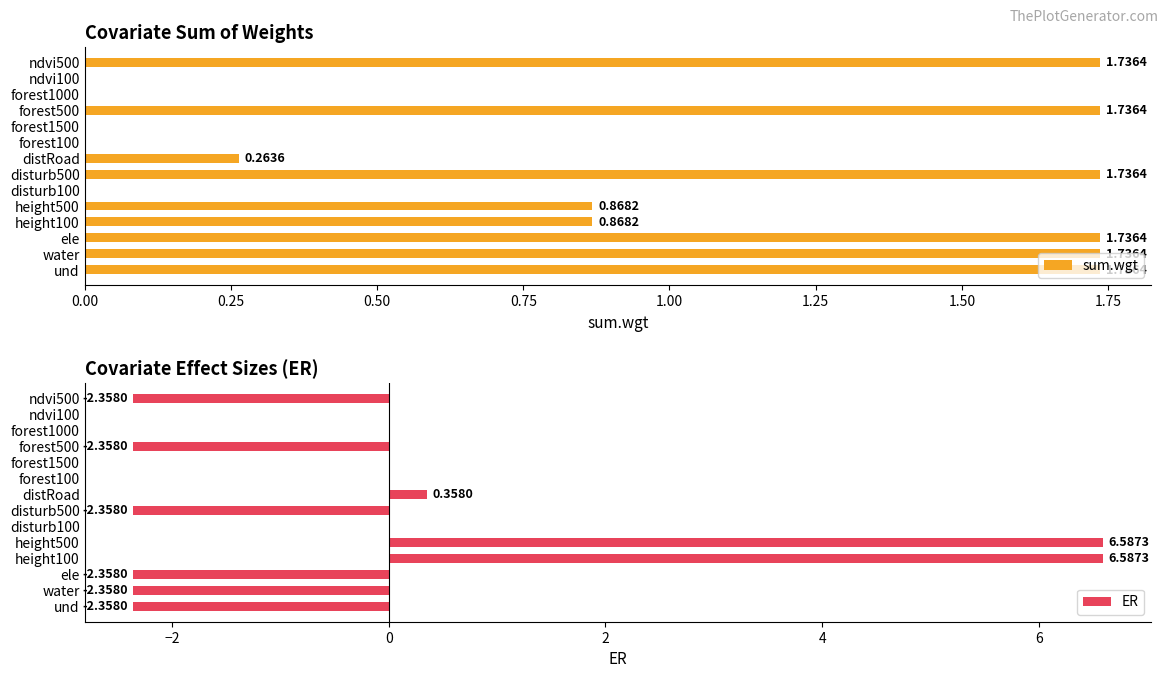

How many bars are there in total?

28